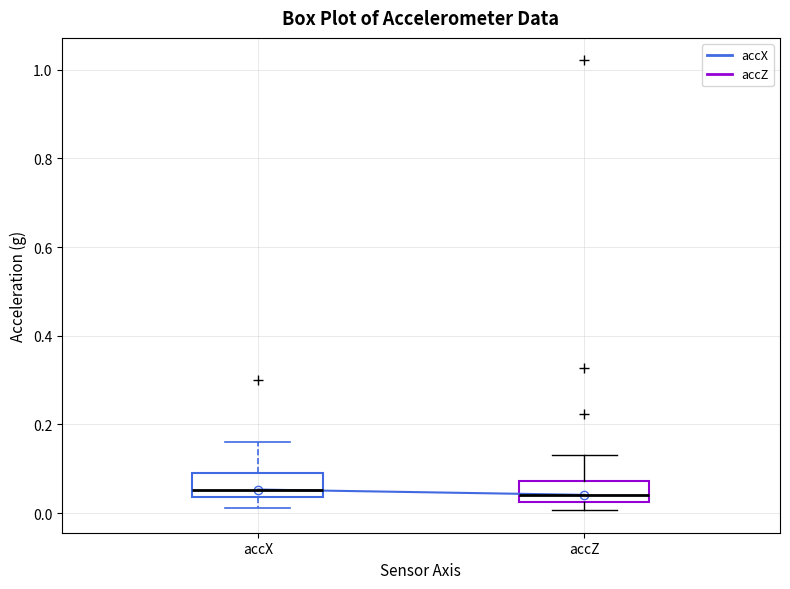

Reading left to right, read every box against the y-axis: the position of its median line, the range the box covers, and the ends of its whiskers. The values are not printed on the chart, so give them approximately, as read against the axis.

accX: median 0.06, box 0.04 to 0.10, whiskers 0.02 to 0.16
accZ: median 0.04, box 0.02 to 0.08, whiskers 0.00 to 0.14